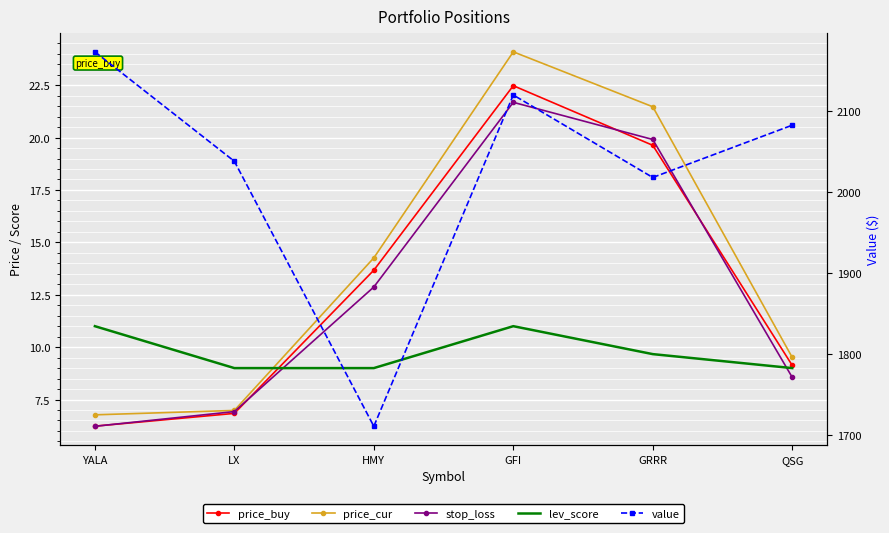

At which label is price_cur closest to 15?

HMY